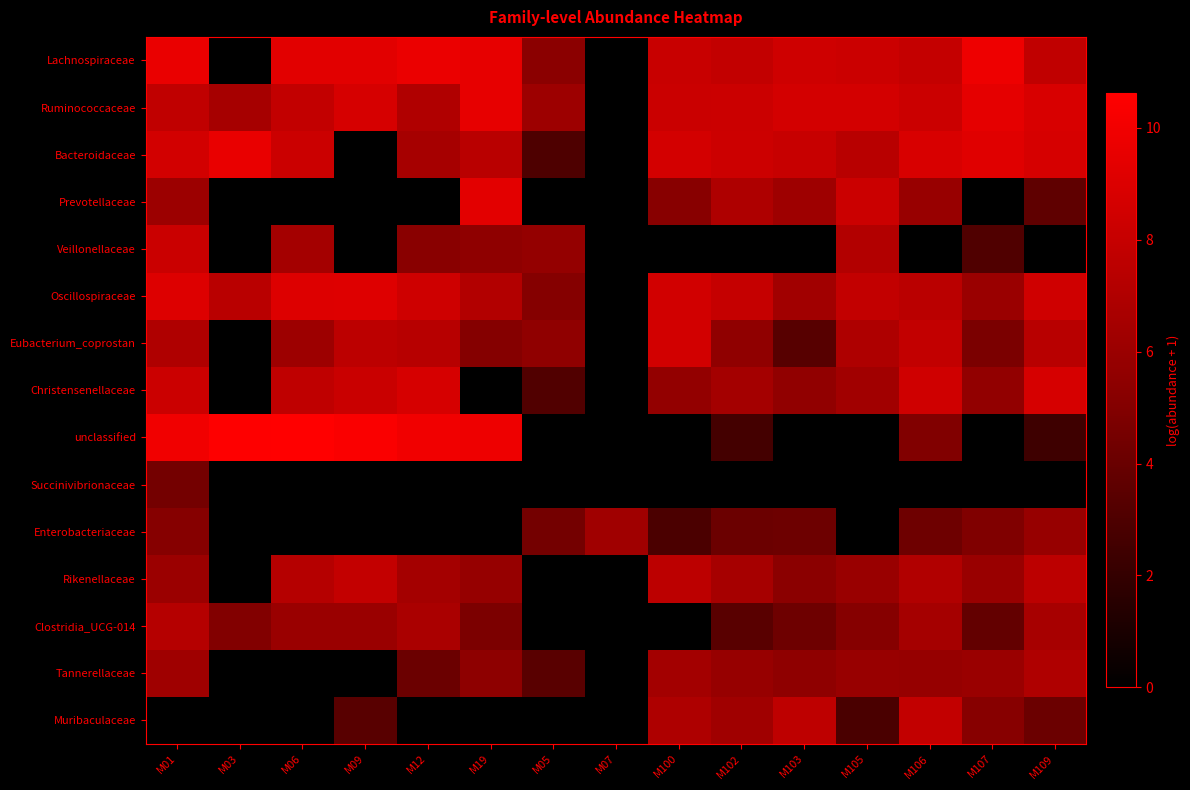

At which category does the chart reach its minimum across all series?

M03